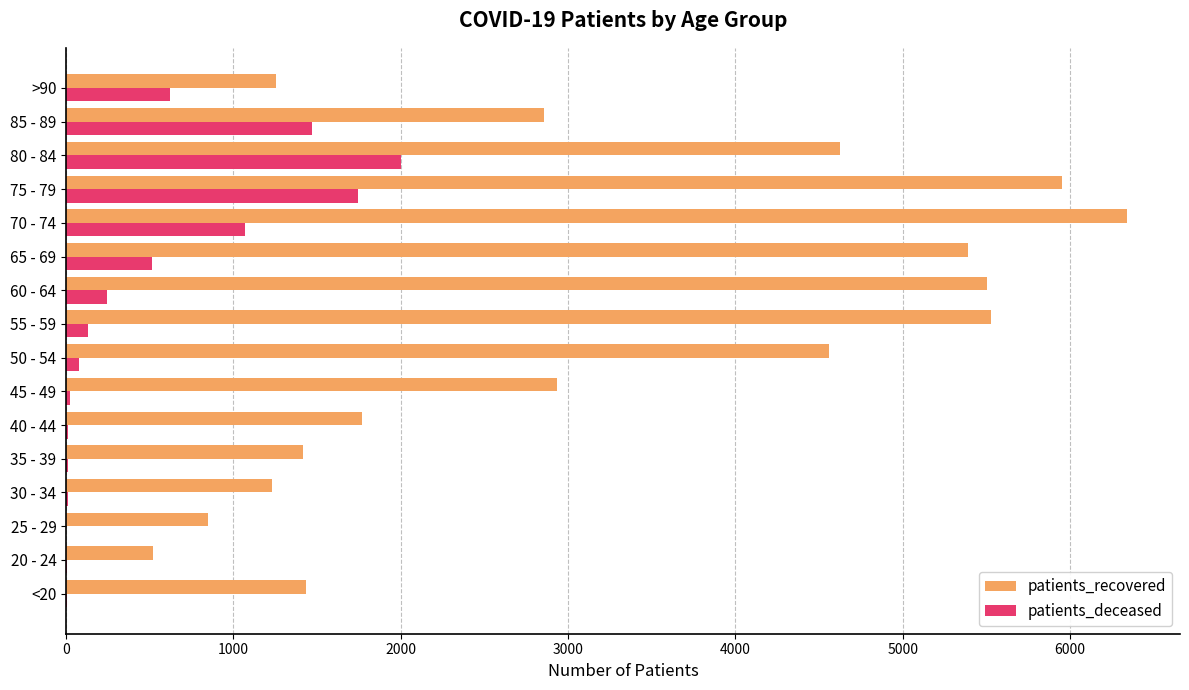

The value of patients_recovered at 85 - 89 is 1370. True or false?

False